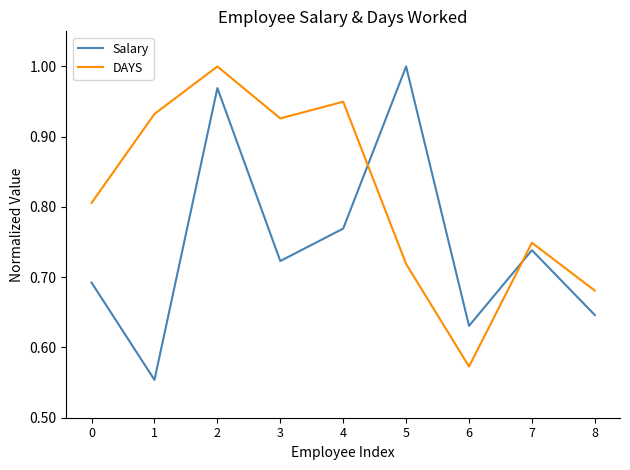

What is the difference between the maximum and minimum values in the DAYS series?

0.4